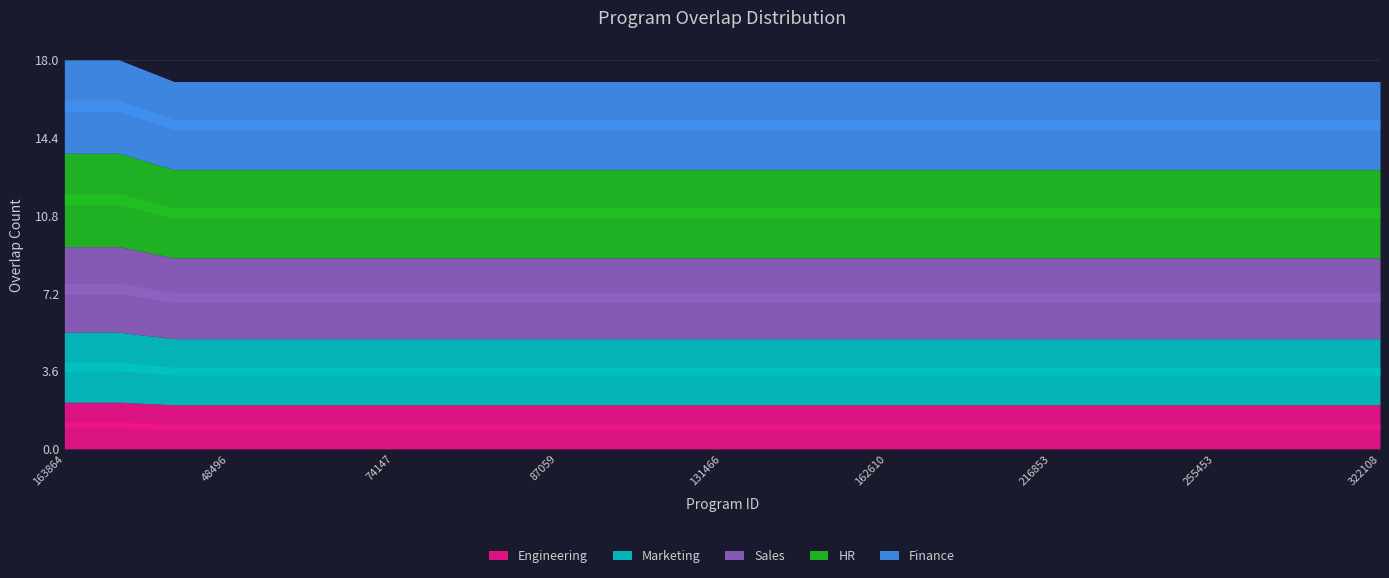

What is the sum of the values at 81042 and 48496?

34